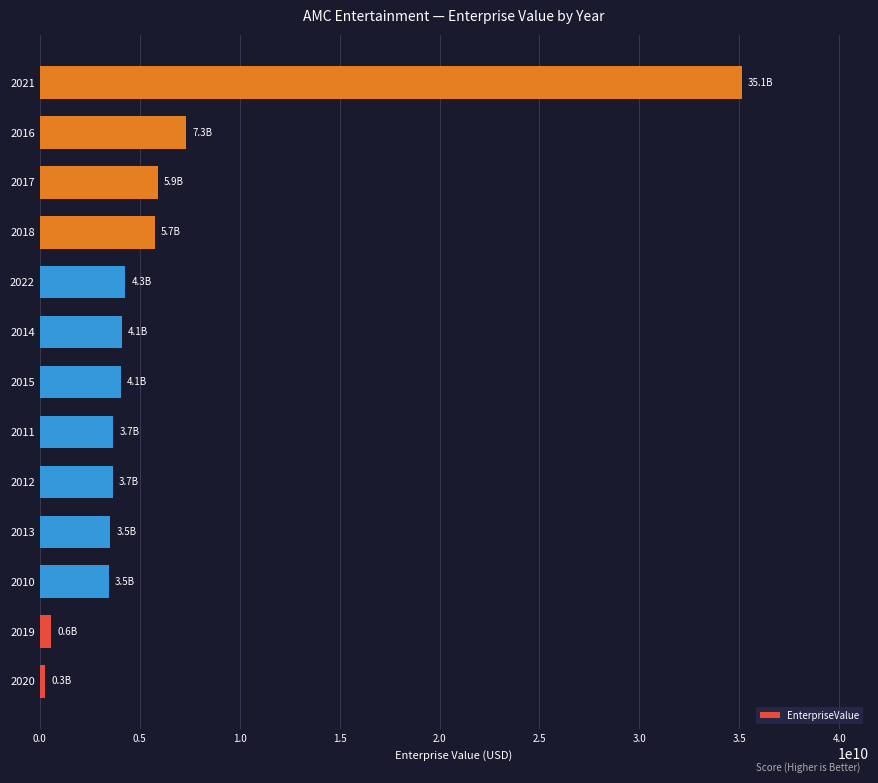

How many values are below 4066430408?

6